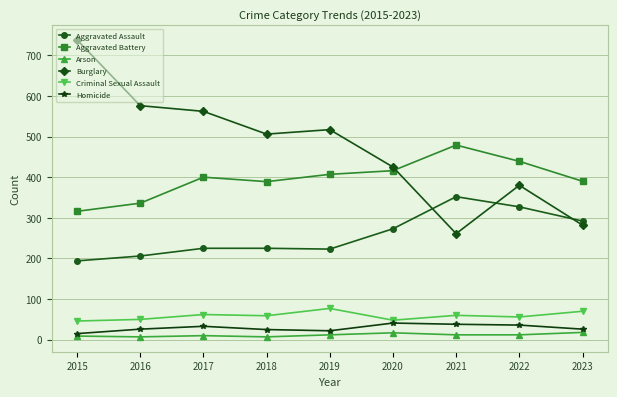

What is the sum of all Burglary values?

4247